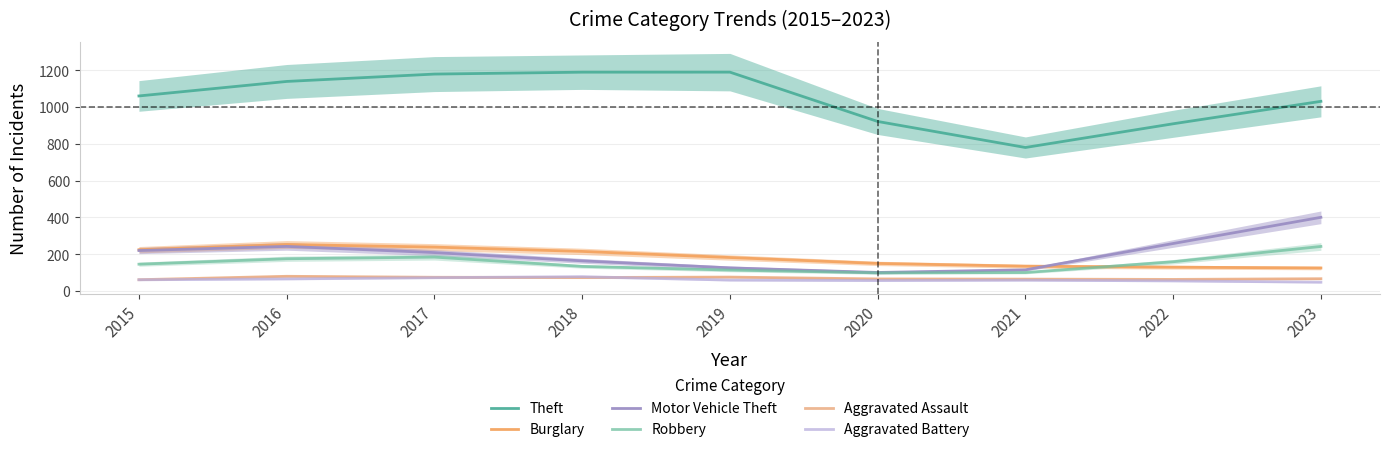

True or false: Aggravated Battery has more than 0 points higher than both neighbors.

True